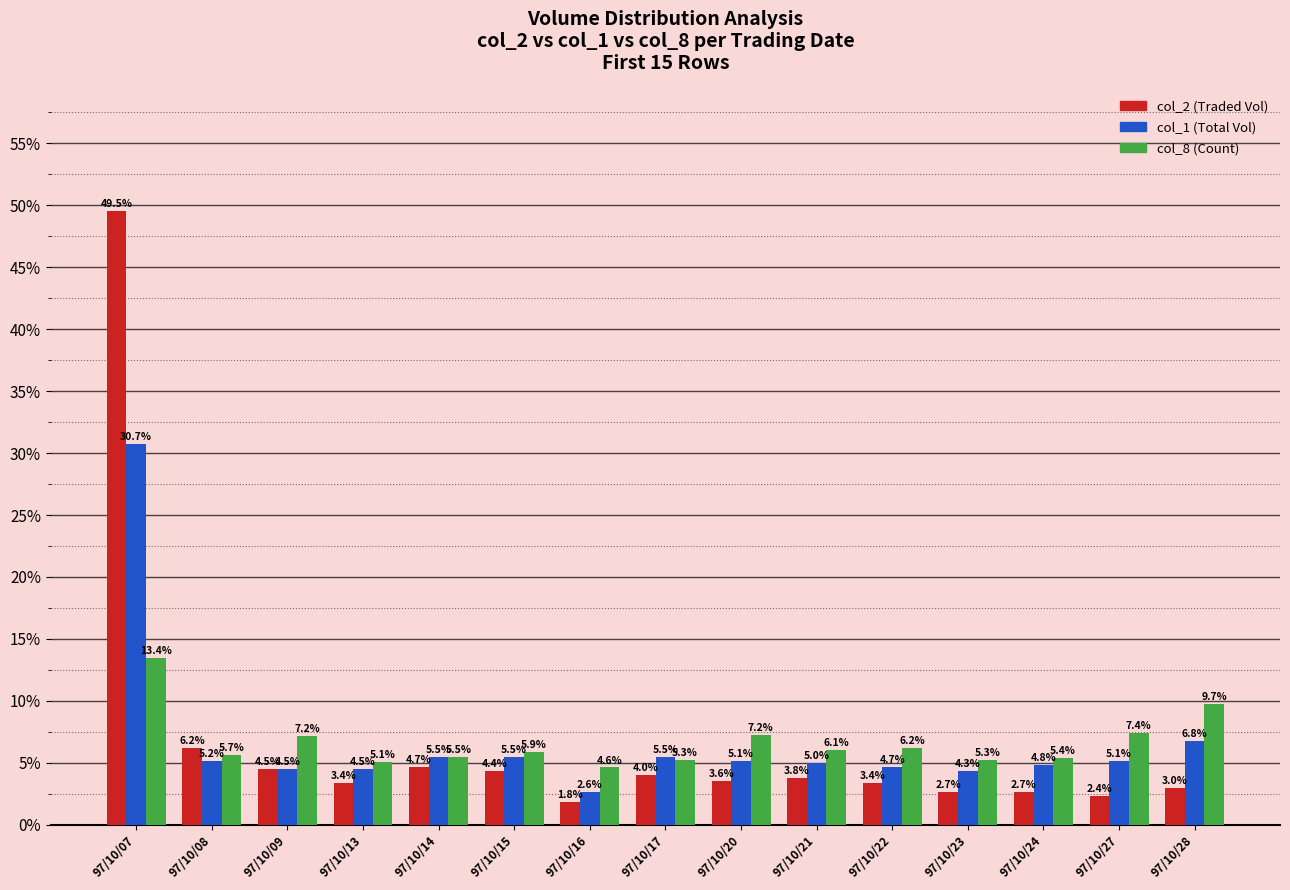

What is the difference between the highest and lowest values at 97/10/13?

1.7